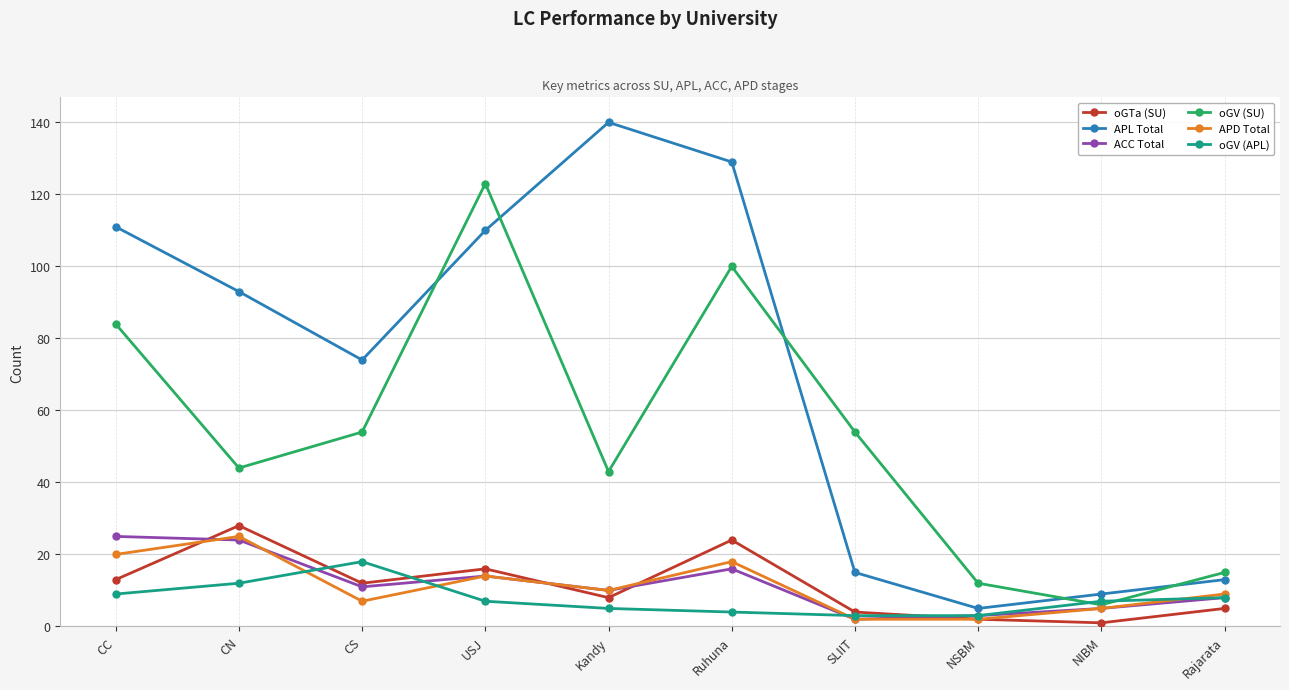

True or false: APD Total has more than 0 interior local peaks.

True